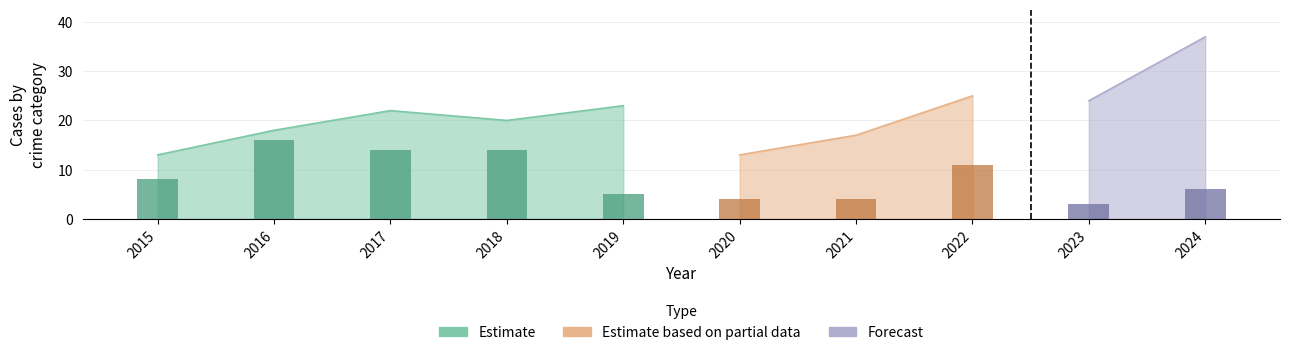

True or false: Aggravated Assault has a value of 4 at 2024.

False